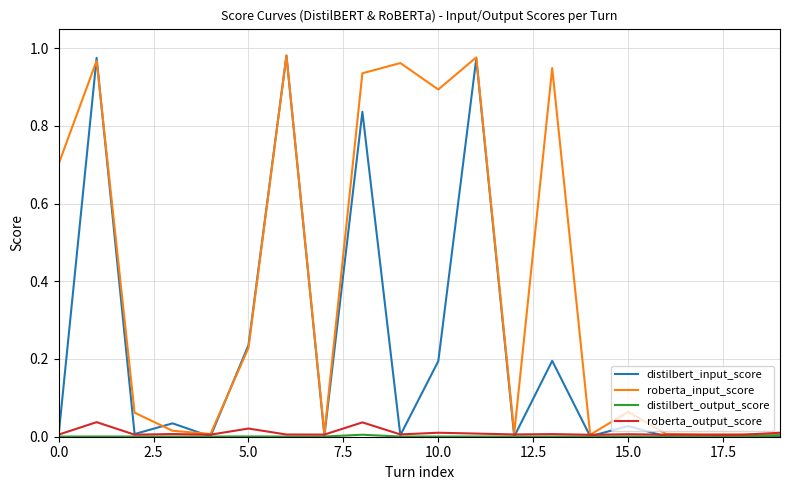

Which series has the widest spread of values?

distilbert_input_score